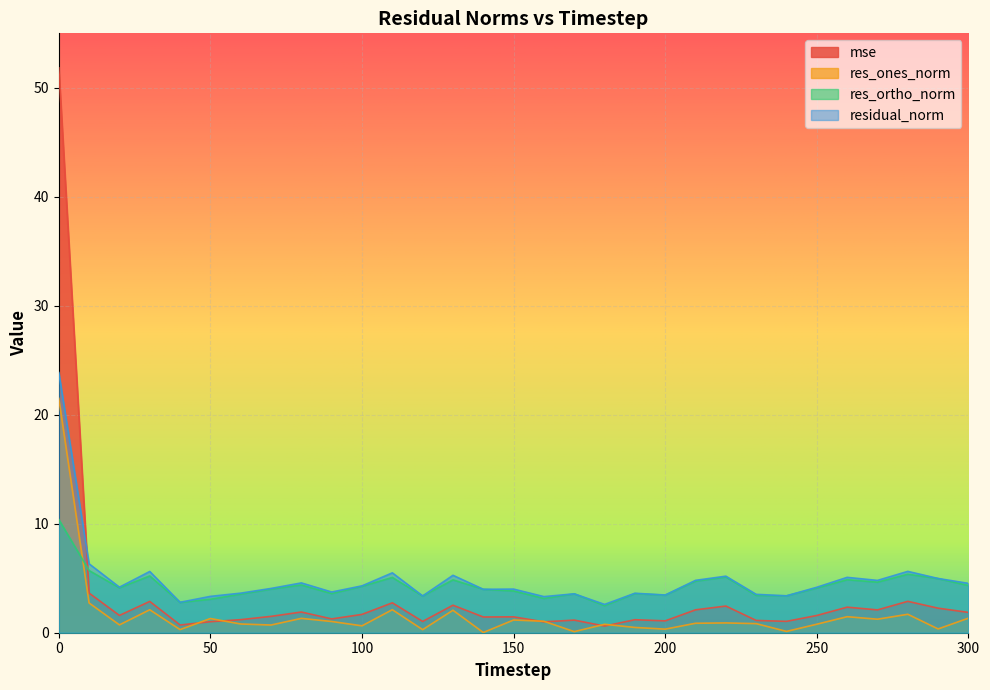

What is the average value of the res_ones_norm series?

1.6